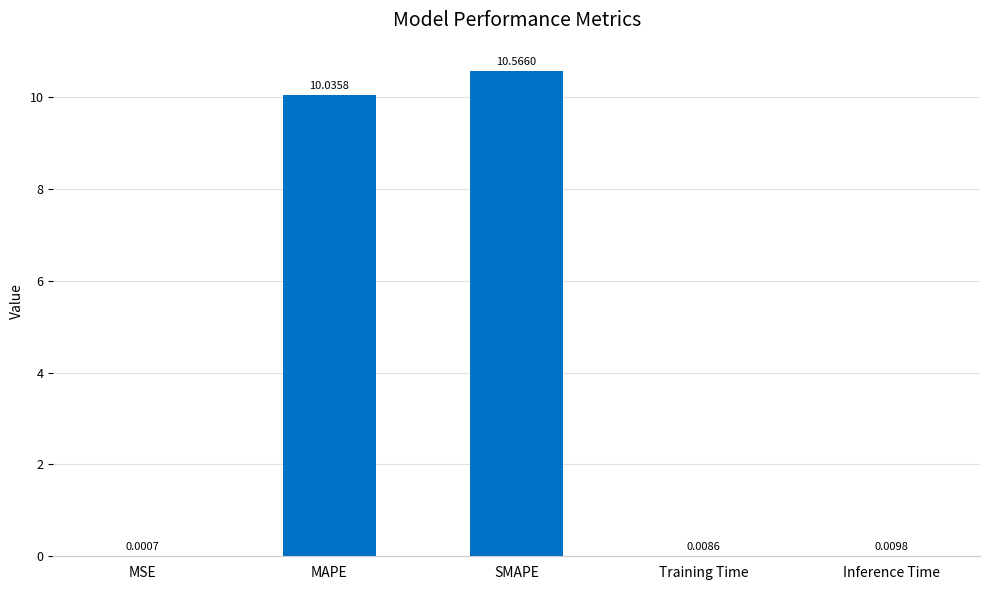

Are the bars grouped side by side (vs. stacked)?

No